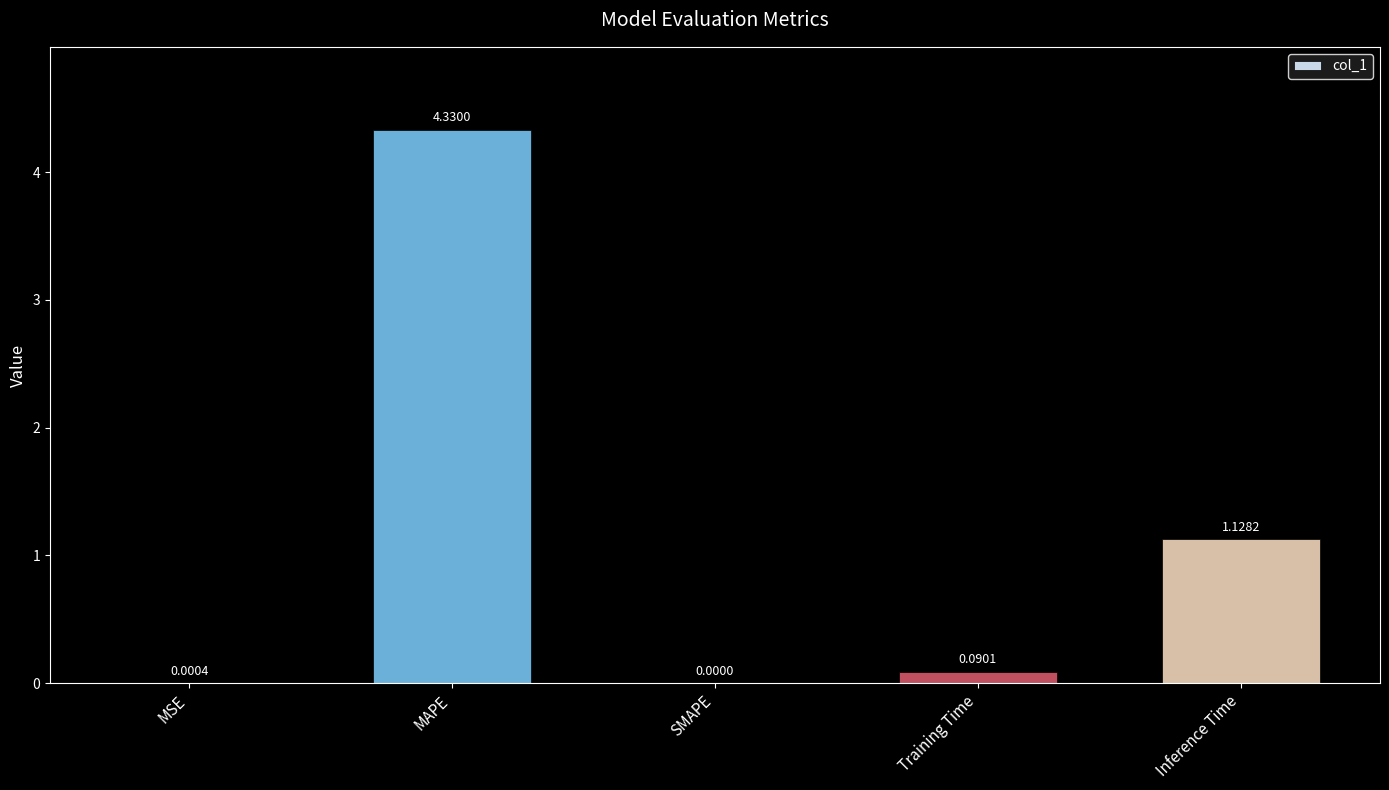

What is the sum of the values at Inference Time and Training Time?

1.2